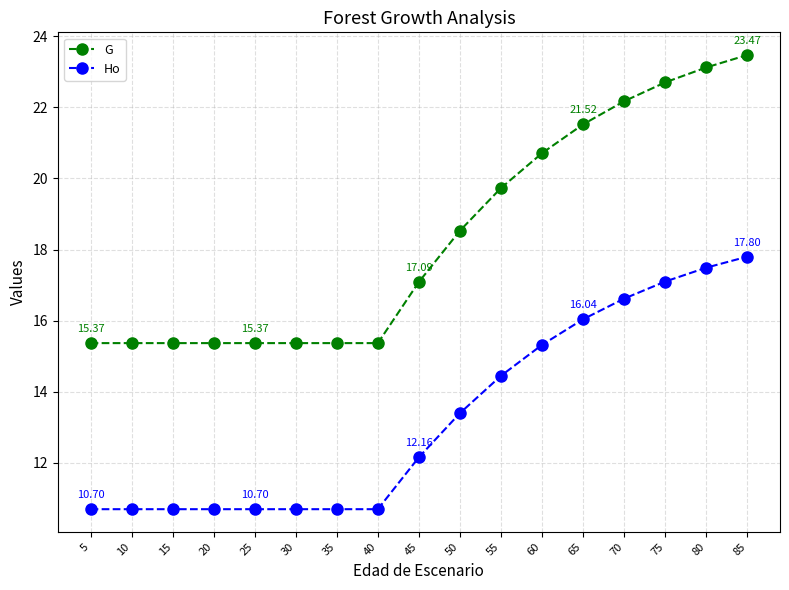

Which series has the widest spread of values?

G